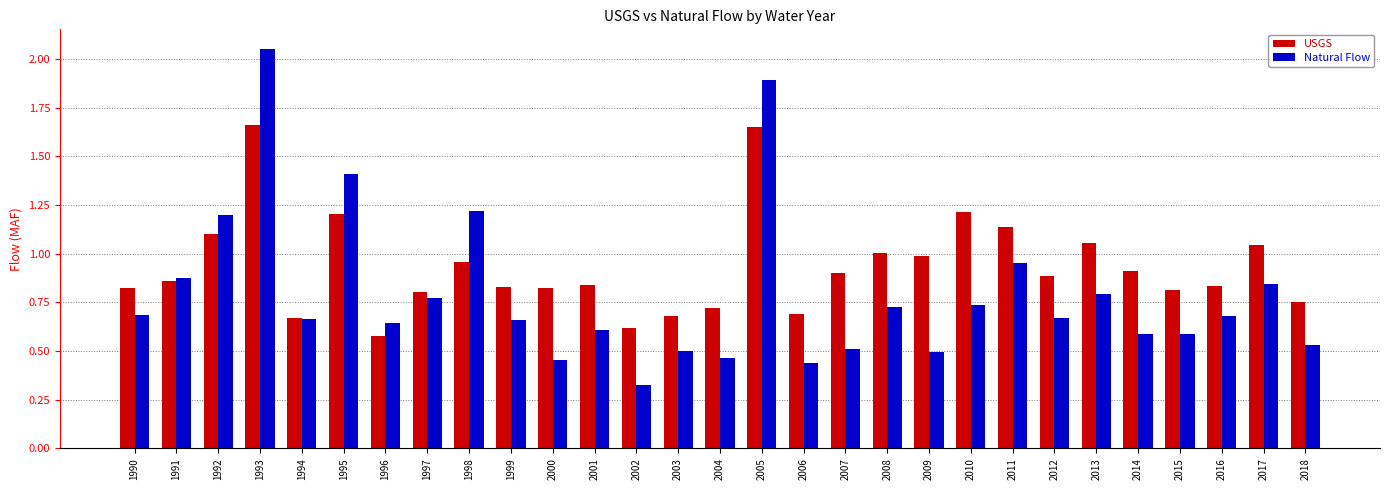

What is the sum of all Natural Flow values?

23.0